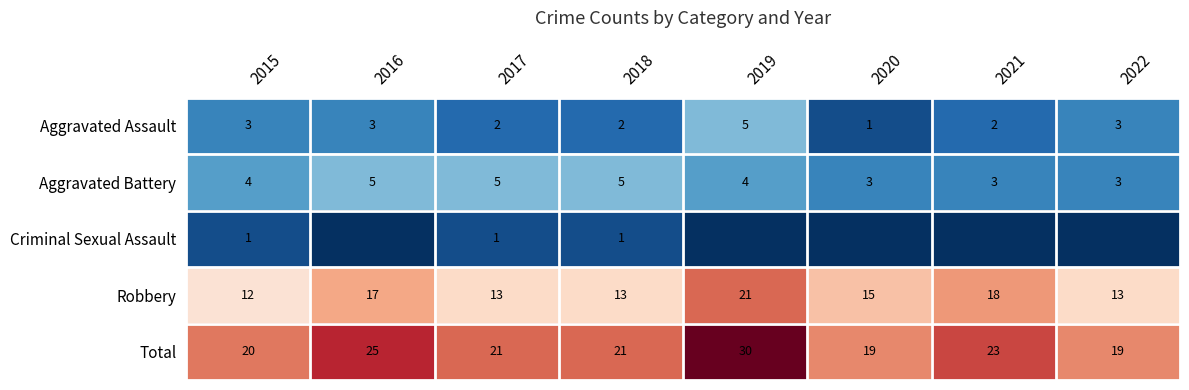

Which category has the lowest value in the Robbery series?

2015